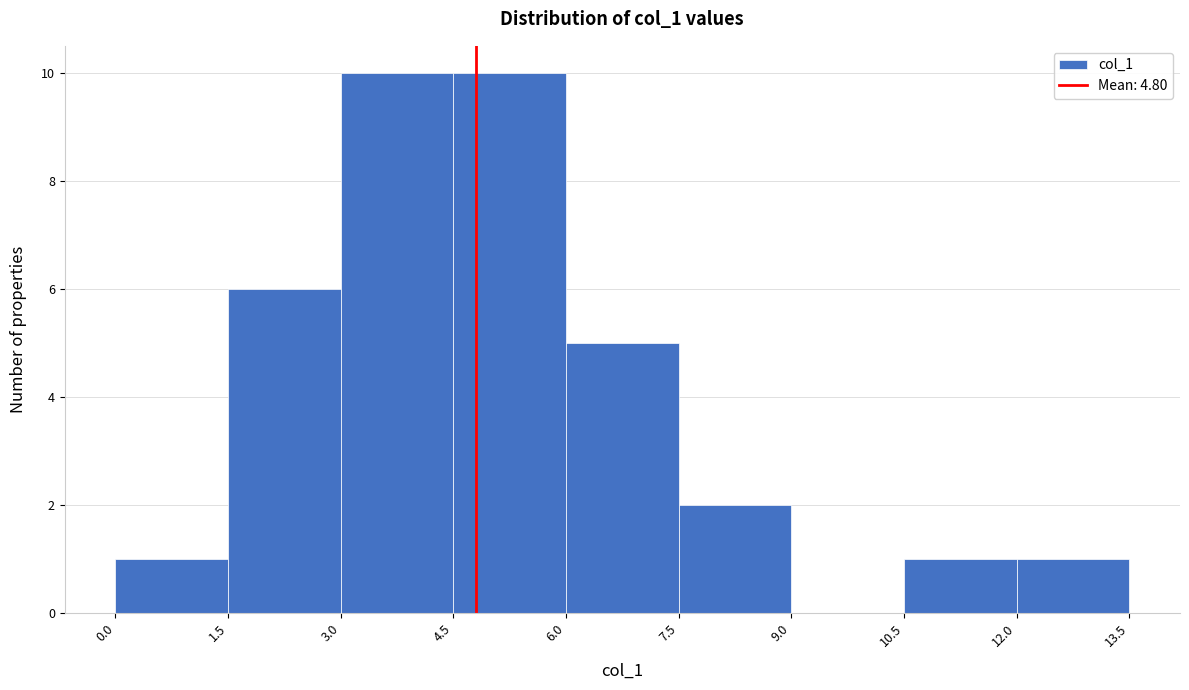

Reading left to right, list every bar in this chart as the range it spans on the x-axis followed by its height. The values are not printed on the chart, so give them approximately, as read against the axis.

0.0 to 1.5: 1
1.5 to 3.0: 6
3.0 to 4.5: 10
4.5 to 6.0: 10
6.0 to 7.5: 5
7.5 to 9.0: 2
9.0 to 10.5: 0
10.5 to 12.0: 1
12.0 to 13.5: 1